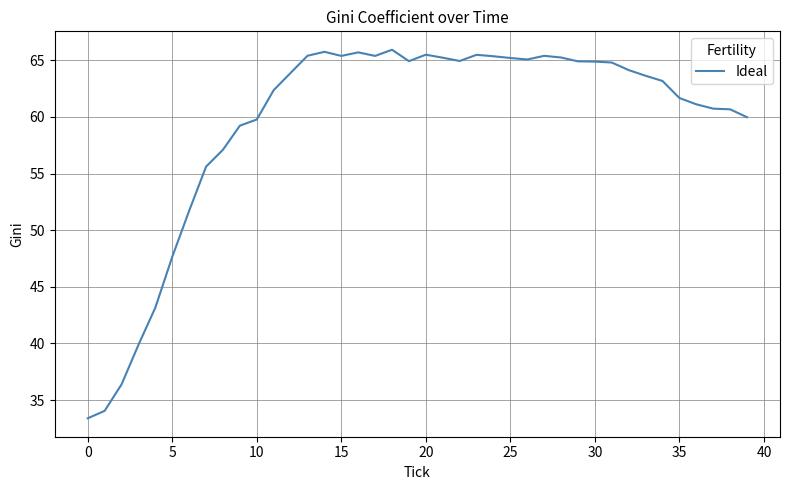

What is the greatest value displayed?

65.9